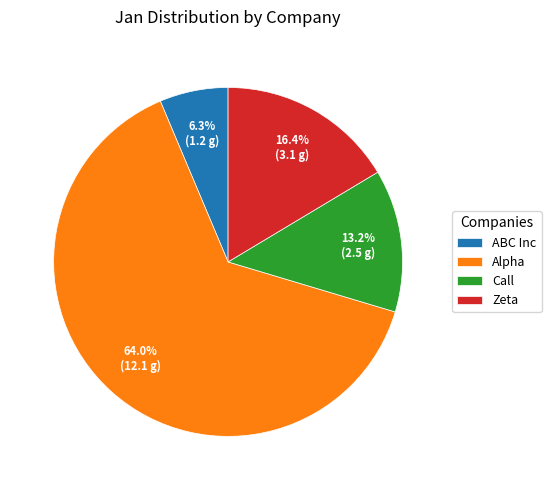

Rank the categories by value from lowest to highest.

ABC Inc, Call, Zeta, Alpha